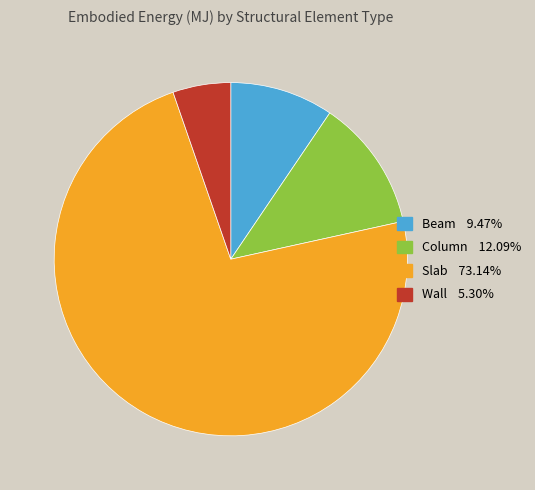

Which category has the biggest portion of the pie?

Slab